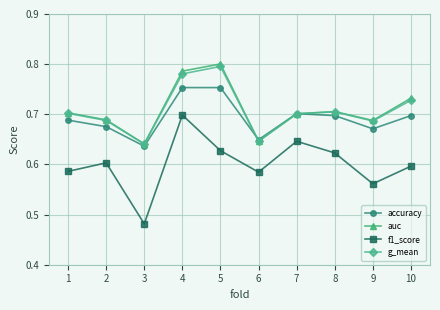

At which label is accuracy closest to 0?

3